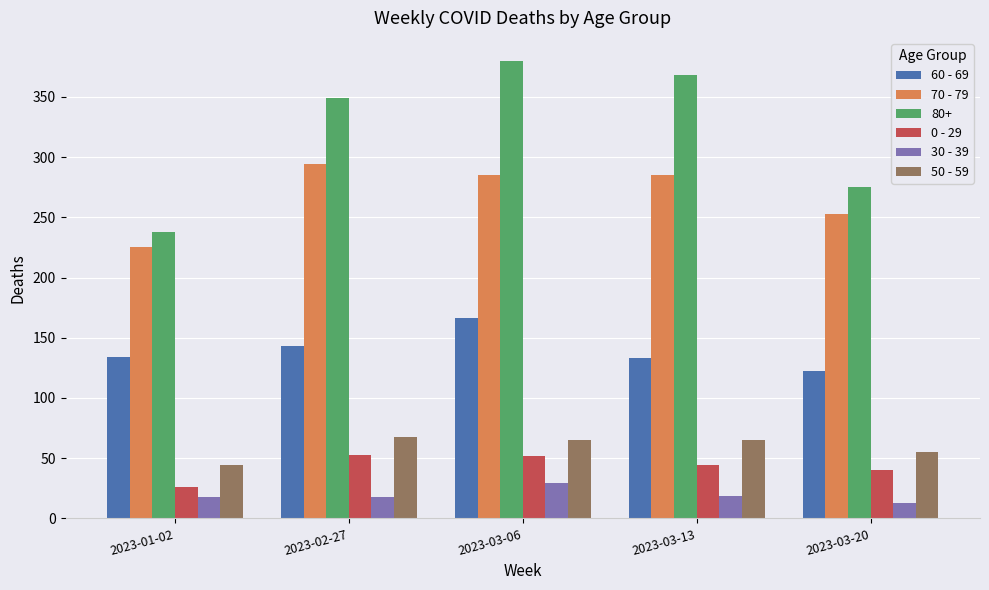

What is the difference between the second highest and minimum values in the 30 - 39 series?

6